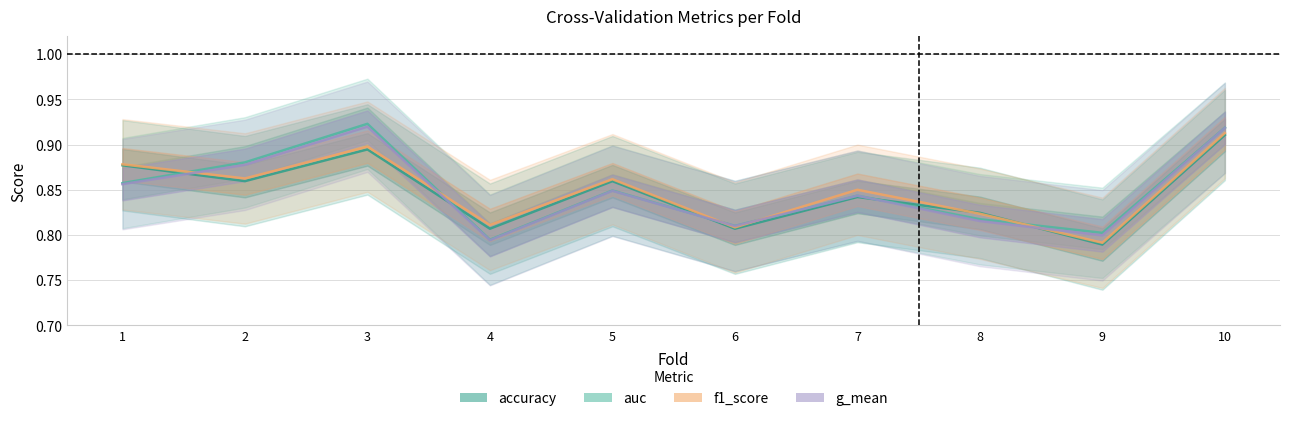

How many categories are shown in the chart?

10